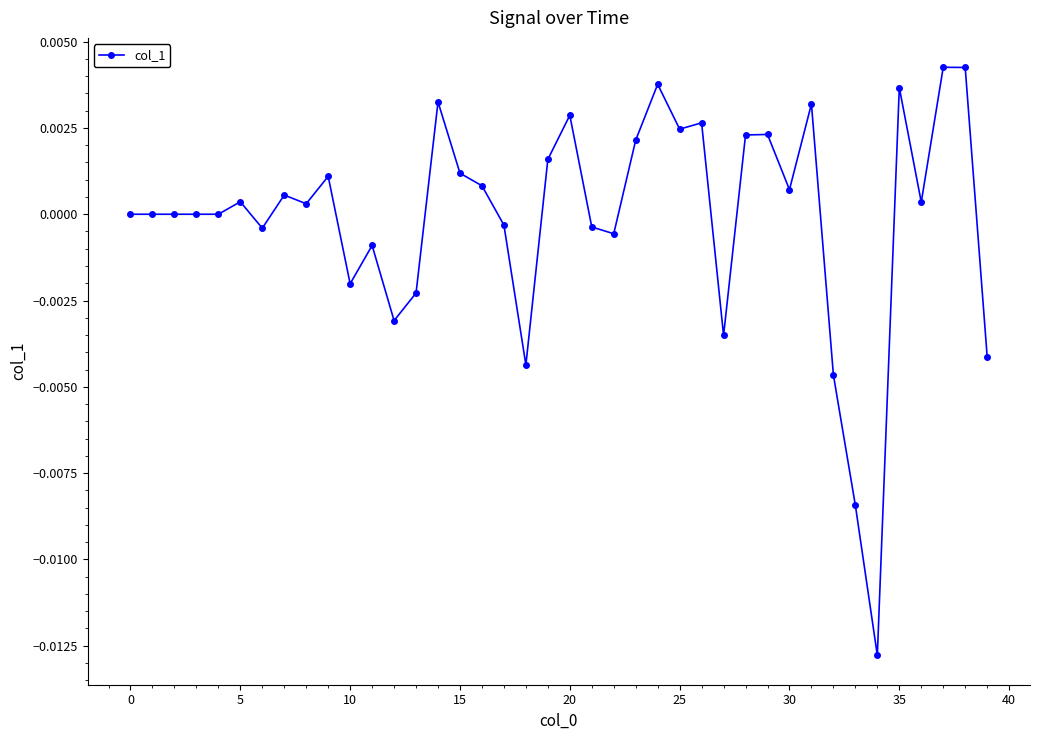

True or false: the data has more than 2 interior local peaks.

True